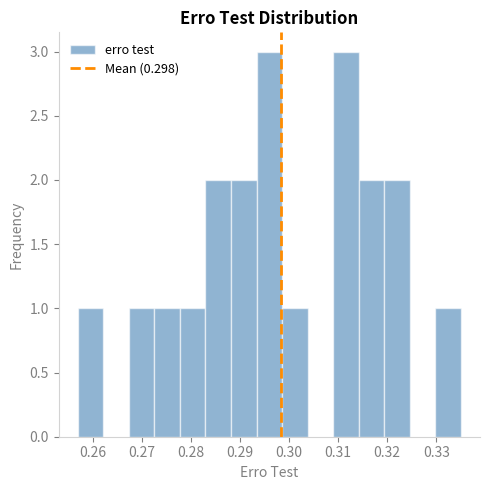

What is the height of the bar covering 0.273 to 0.278 on the x-axis? Neither the bar edges nor the heights are printed on the chart, so give them approximately, as read against the axes.

1